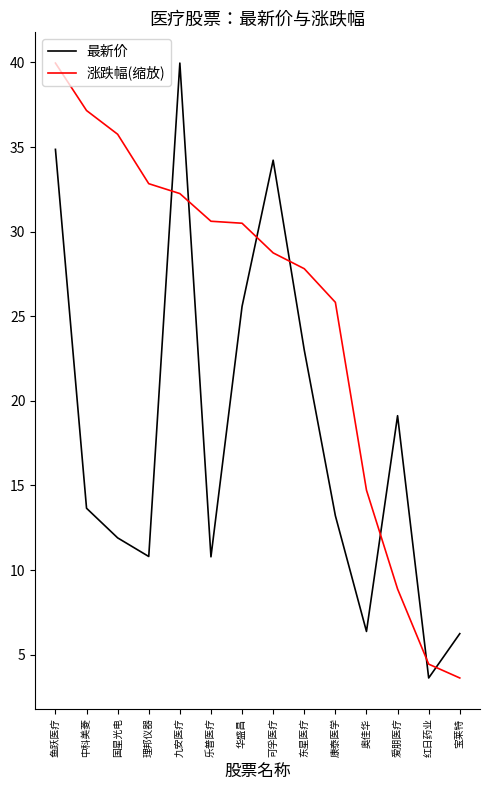

Is the value of 涨跌幅(缩放) at 宝莱特 greater than the value of 最新价 at 宝莱特?

No